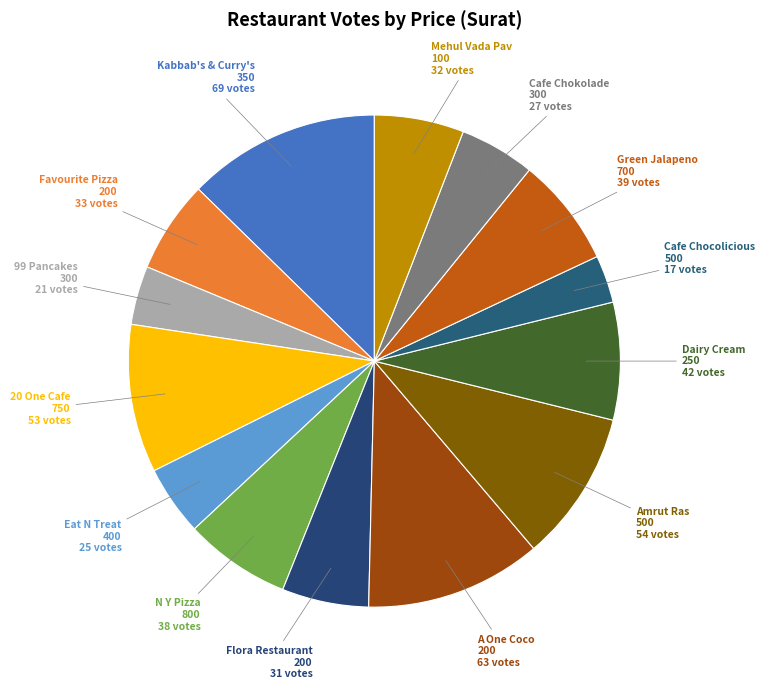

Is there a majority slice in this chart?

No